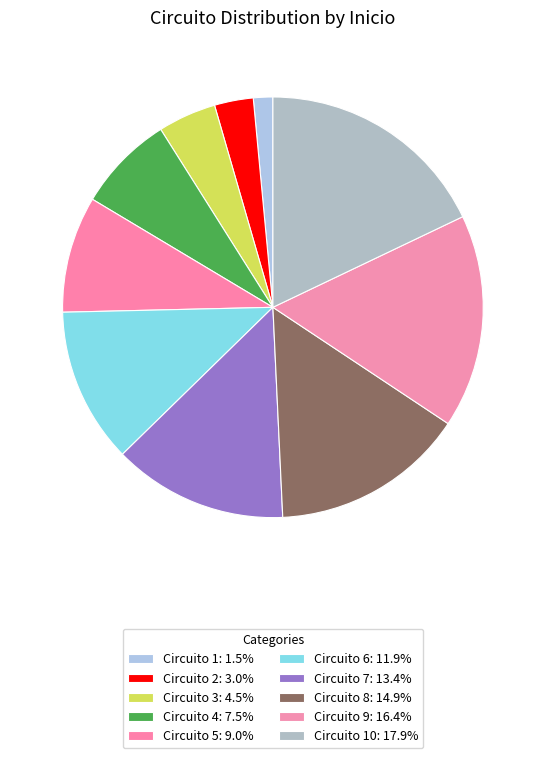

Is there any slice that represents more than half of the pie?

No